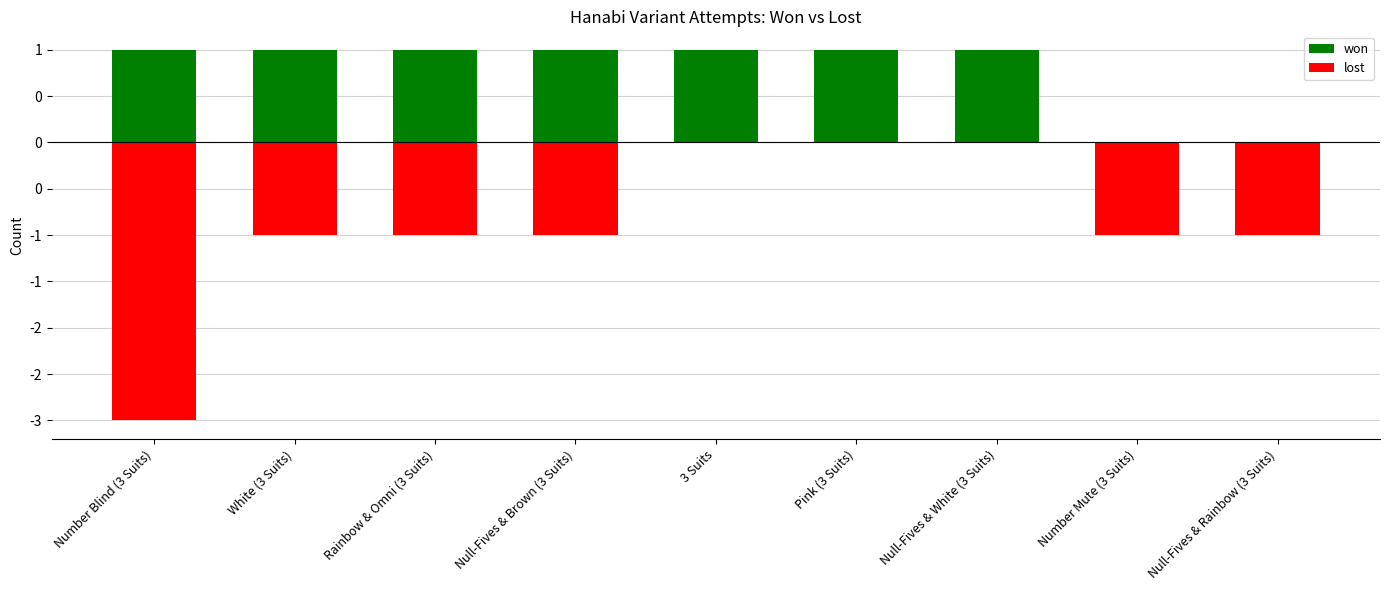

How many bars are there in total?

18